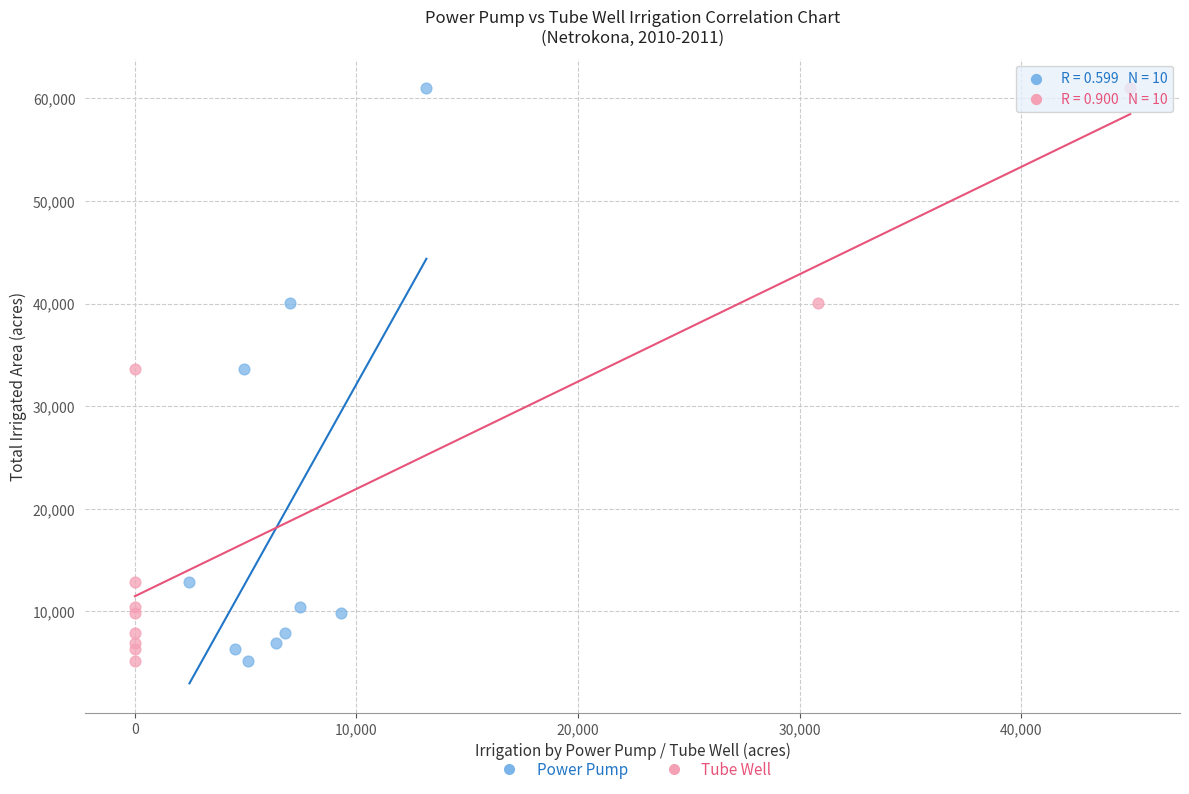

What are all the series names shown in the legend?

Power Pump, Tube Well